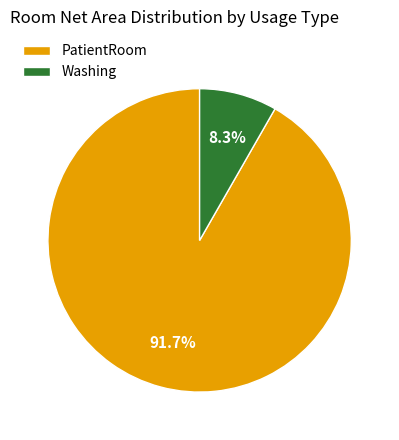

What percentage is NOT represented by PatientRoom?

8.3%